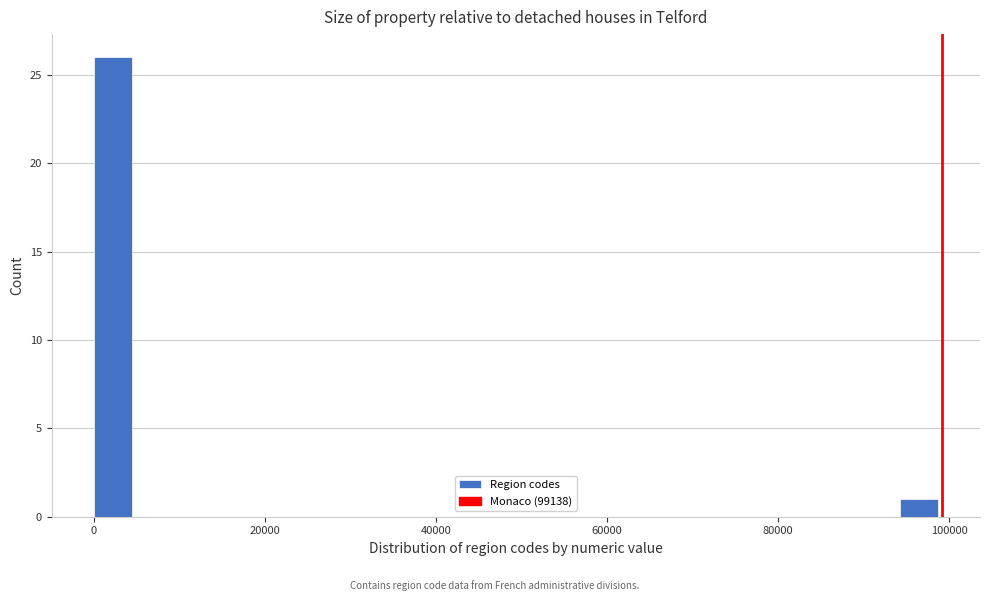

Read against the x-axis, roughly where is the centre of the tallest bar?

2000